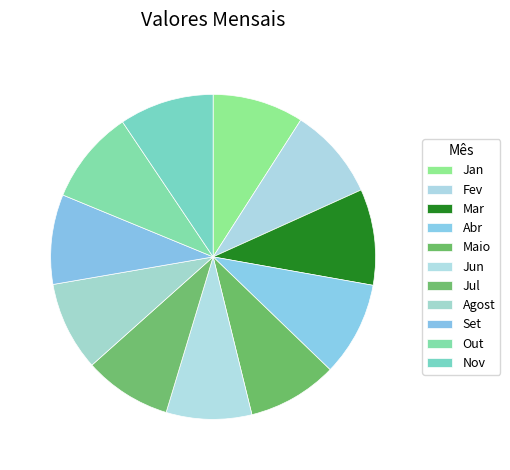

True or false: Fev accounts for 9% of the total.

True